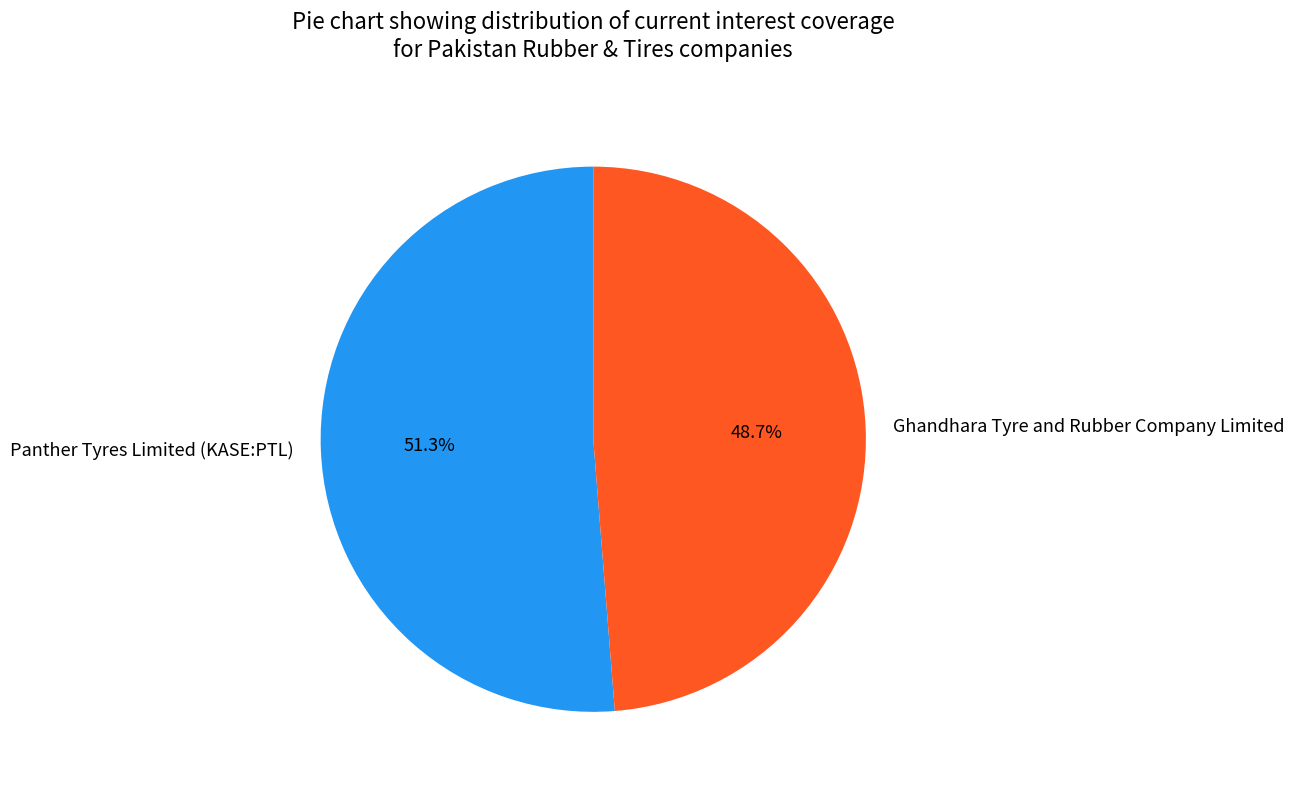

What is the ratio of the value at Panther Tyres Limited (KASE:PTL) to the value at Ghandhara Tyre and Rubber Company Limited?

1.1